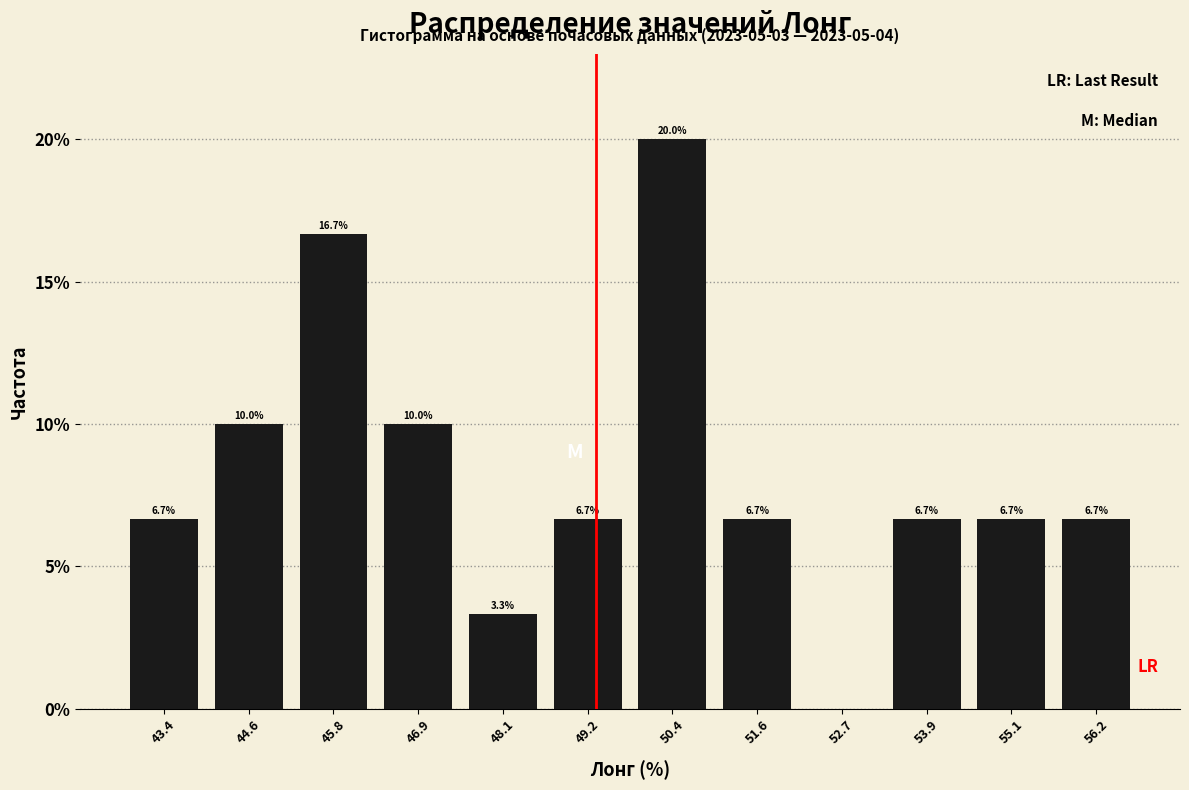

Over which range of the x-axis is the bar tallest?

49.8 to 51.0